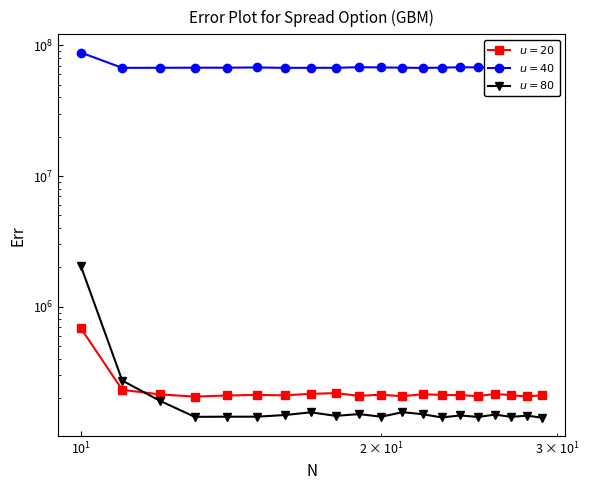

The col_2 series shows 94745720 at 14. True or false?

False